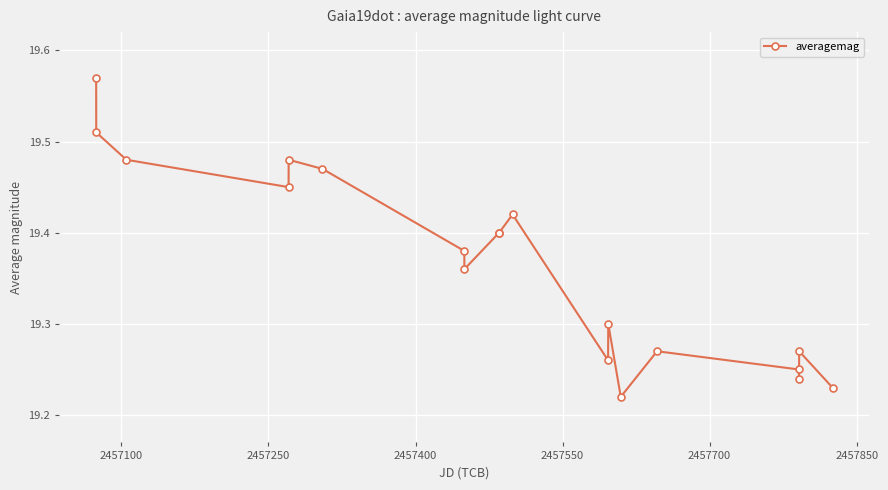

What is the sum of all values?

368.0